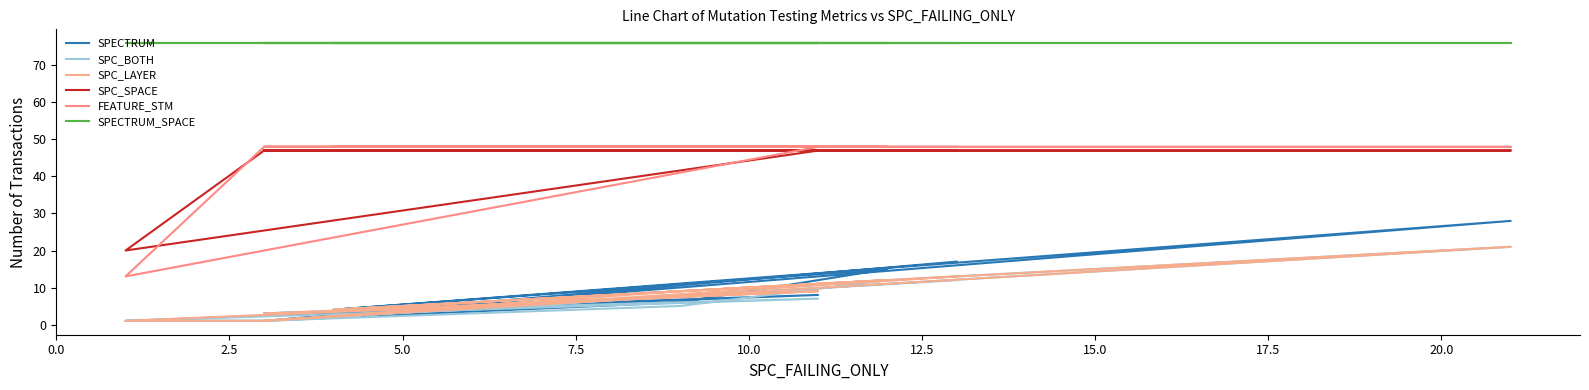

What is the value of the SPC_SPACE point at the 5th from the left?

47